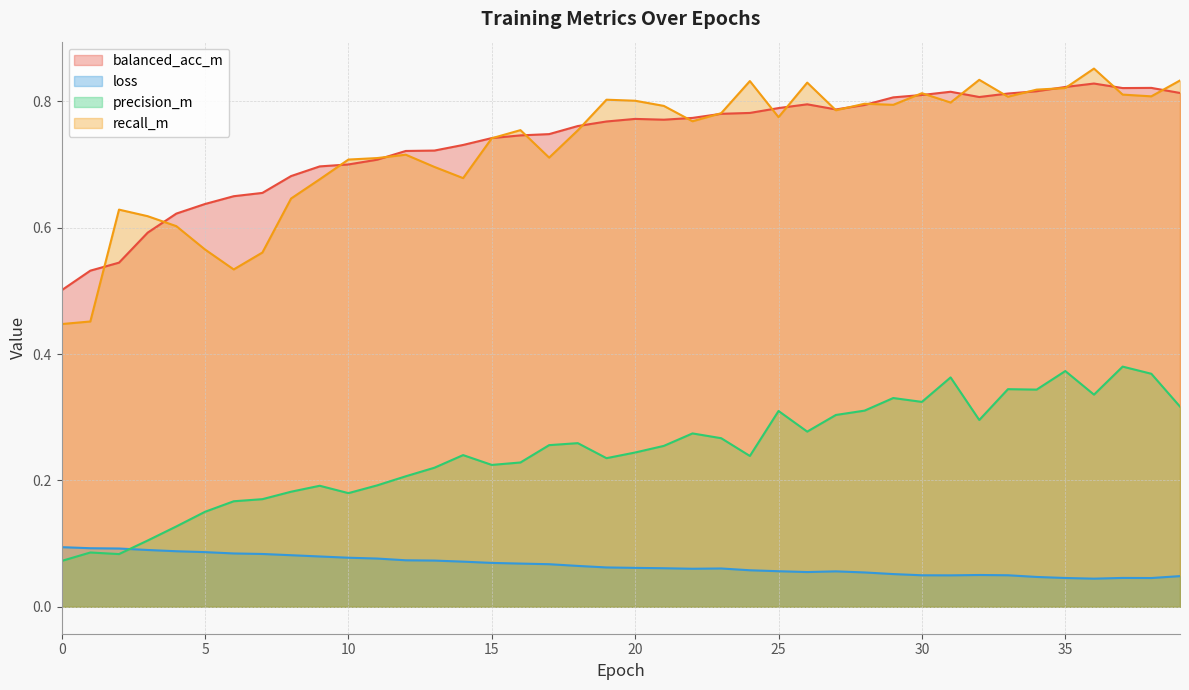

Reading left to right, transcribe all the data shown in this chart.

balanced_acc_m: 0.5	0.5	0.5	0.6	0.6	0.6	0.6	0.7	0.7	0.7	0.7	0.7	0.7	0.7	0.7	0.7	0.7	0.7	0.8	0.8	0.8	0.8	0.8	0.8	0.8	0.8	0.8	0.8	0.8	0.8	0.8	0.8	0.8	0.8	0.8	0.8	0.8	0.8	0.8	0.8
loss: 0.1	0.1	0.1	0.1	0.1	0.1	0.1	0.1	0.1	0.1	0.1	0.1	0.1	0.1	0.1	0.1	0.1	0.1	0.1	0.1	0.1	0.1	0.1	0.1	0.1	0.1	0.1	0.1	0.1	0.1	0.0	0.0	0.1	0.0	0.0	0.0	0.0	0.0	0.0	0.0
precision_m: 0.1	0.1	0.1	0.1	0.1	0.2	0.2	0.2	0.2	0.2	0.2	0.2	0.2	0.2	0.2	0.2	0.2	0.3	0.3	0.2	0.2	0.3	0.3	0.3	0.2	0.3	0.3	0.3	0.3	0.3	0.3	0.4	0.3	0.3	0.3	0.4	0.3	0.4	0.4	0.3
recall_m: 0.4	0.5	0.6	0.6	0.6	0.6	0.5	0.6	0.6	0.7	0.7	0.7	0.7	0.7	0.7	0.7	0.8	0.7	0.8	0.8	0.8	0.8	0.8	0.8	0.8	0.8	0.8	0.8	0.8	0.8	0.8	0.8	0.8	0.8	0.8	0.8	0.9	0.8	0.8	0.8